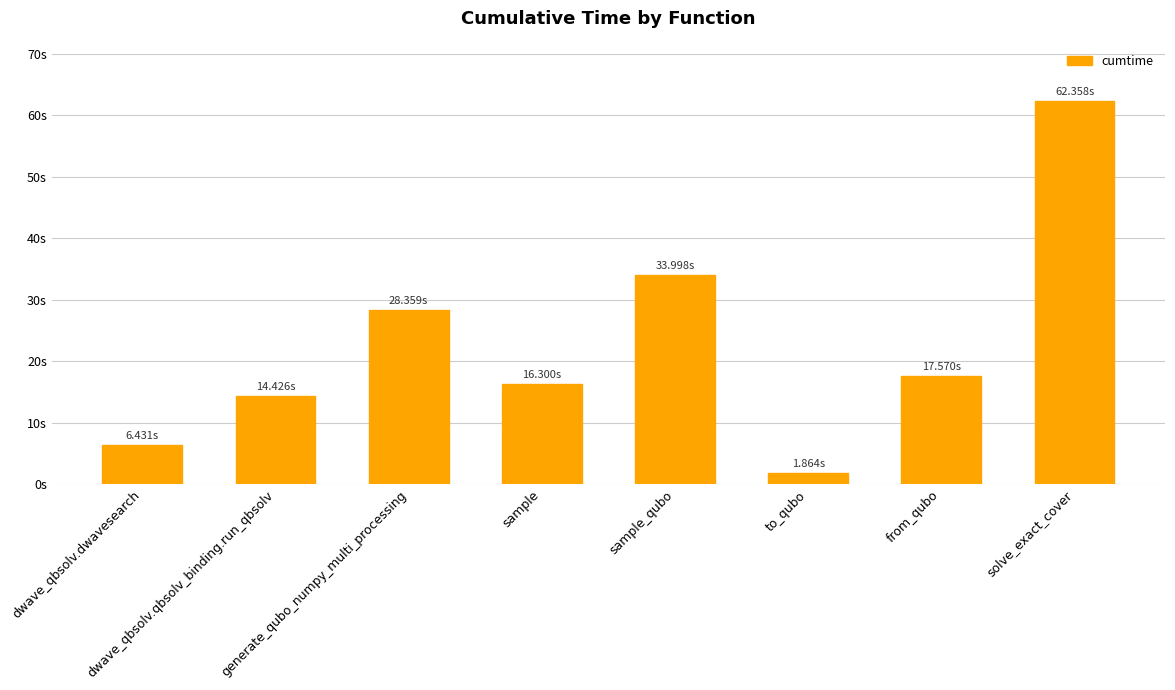

Are the bars horizontal?

No